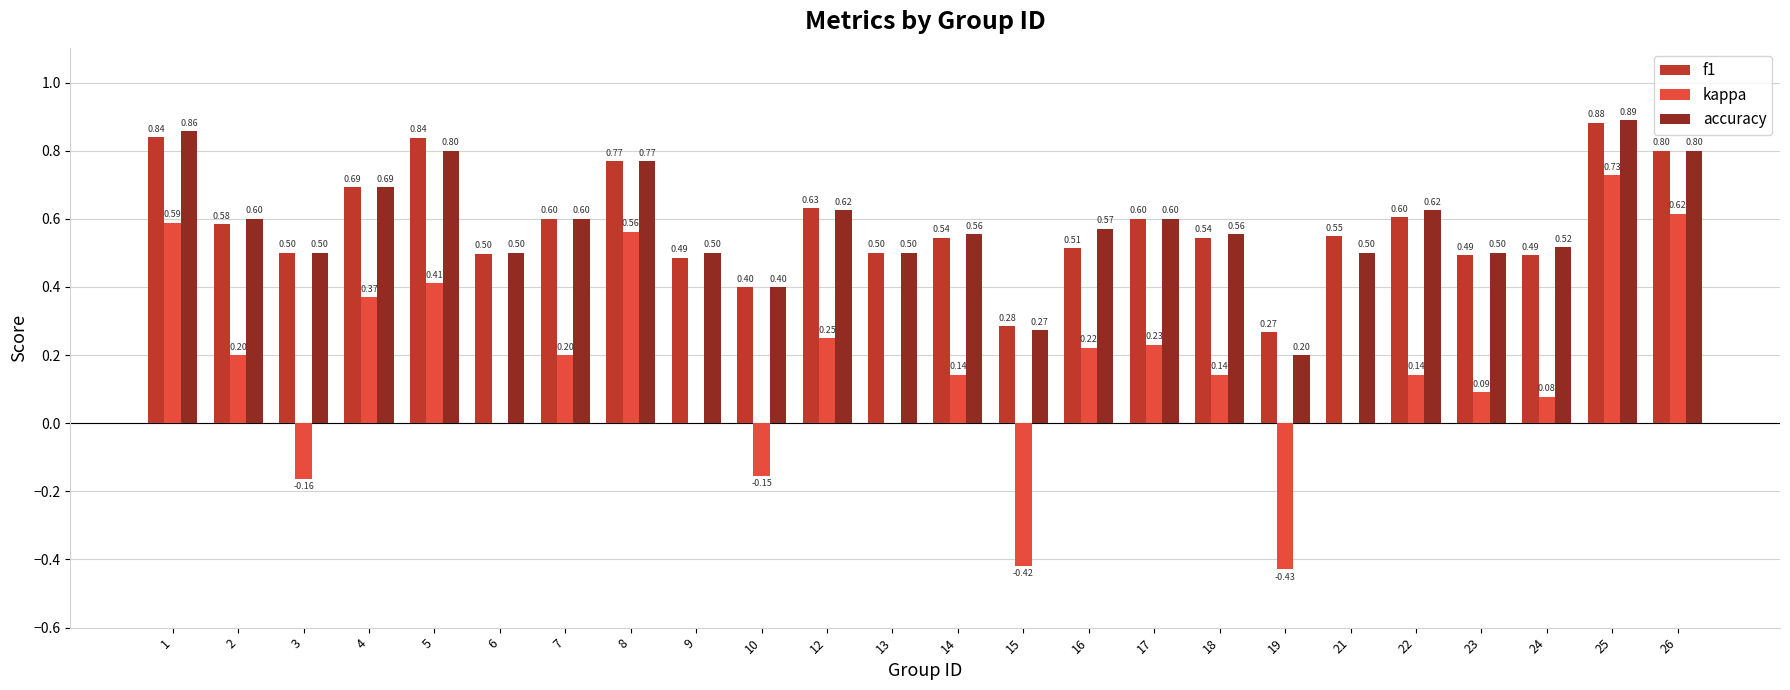

What are all the series names shown in the legend?

f1, kappa, accuracy